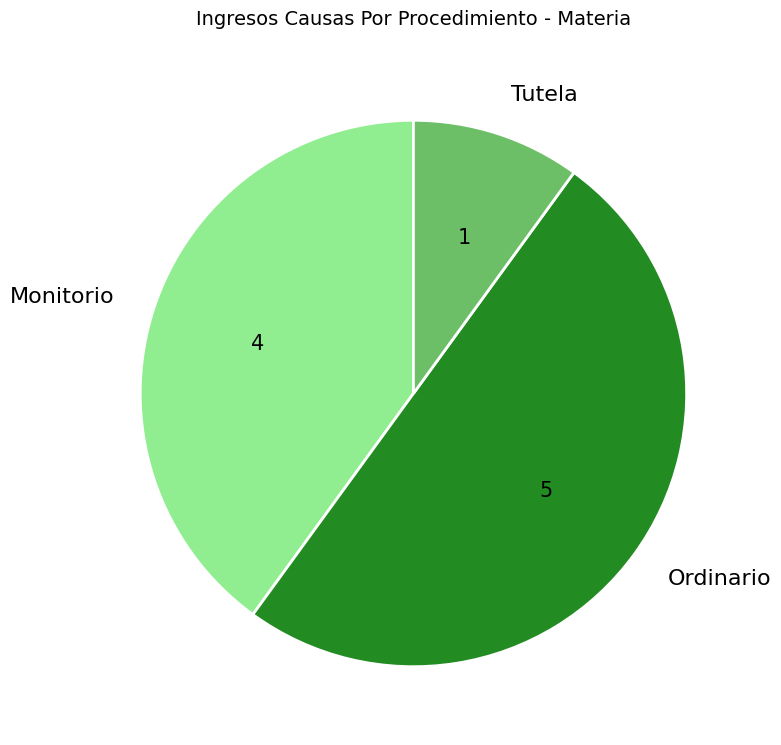

Is Tutela the majority of the pie?

No